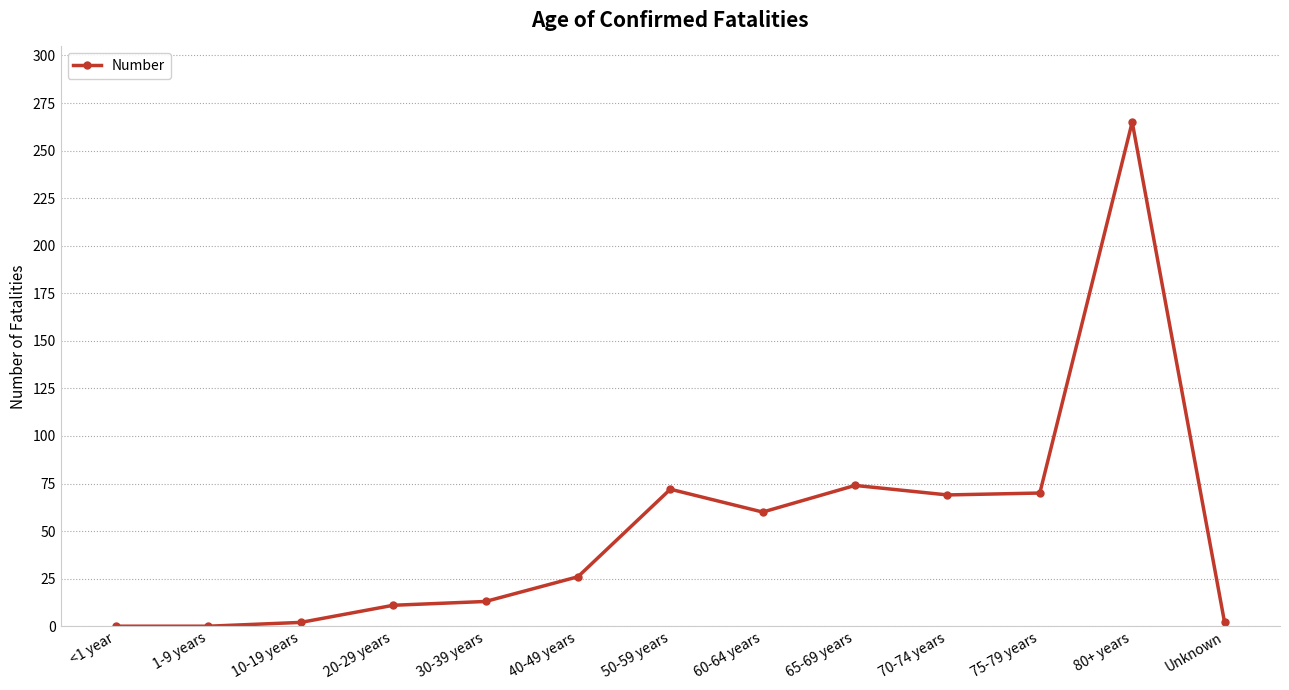

What position from the left is 65-69 years?

9